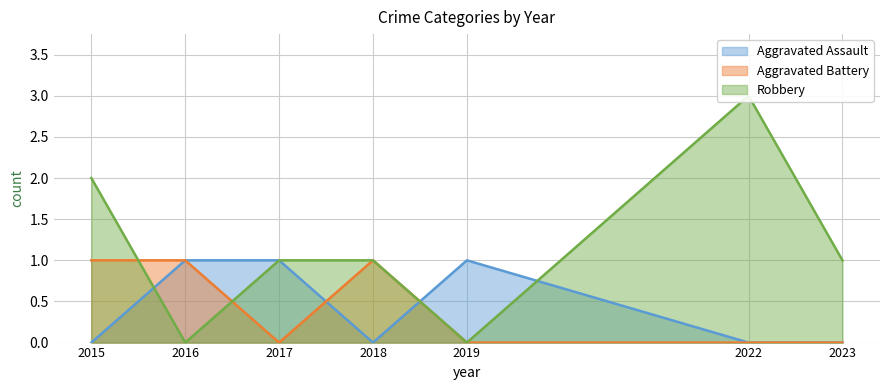

What are all the series names shown in the legend?

Aggravated Assault, Aggravated Battery, Robbery